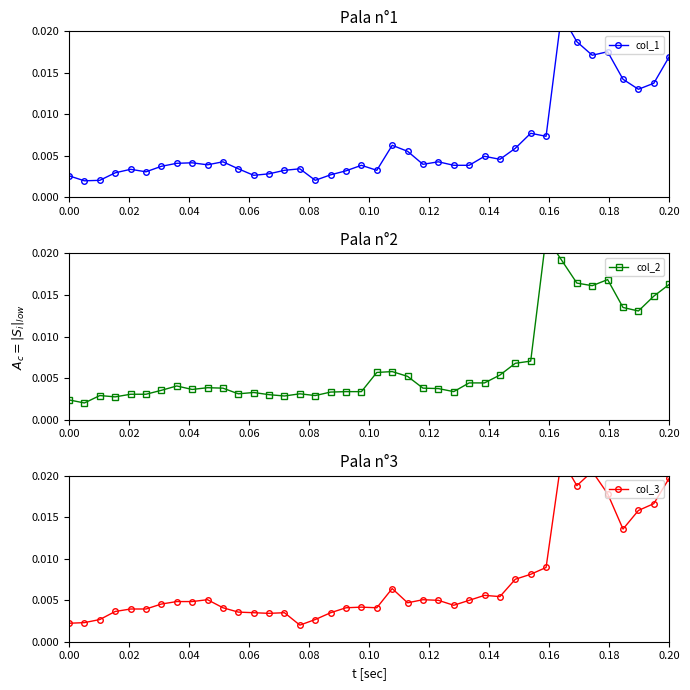

What are all the series names shown in the legend?

col_1, col_2, col_3